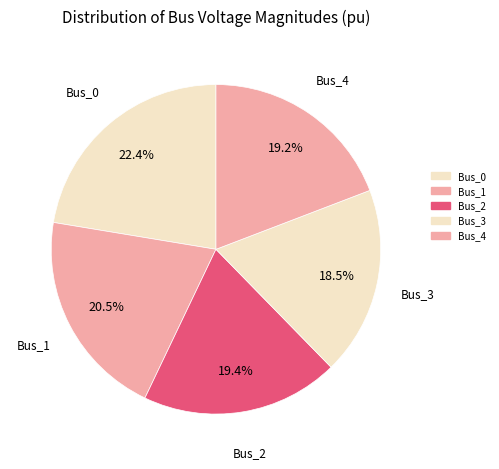

True or false: Bus_1 accounts for 21% of the total.

True